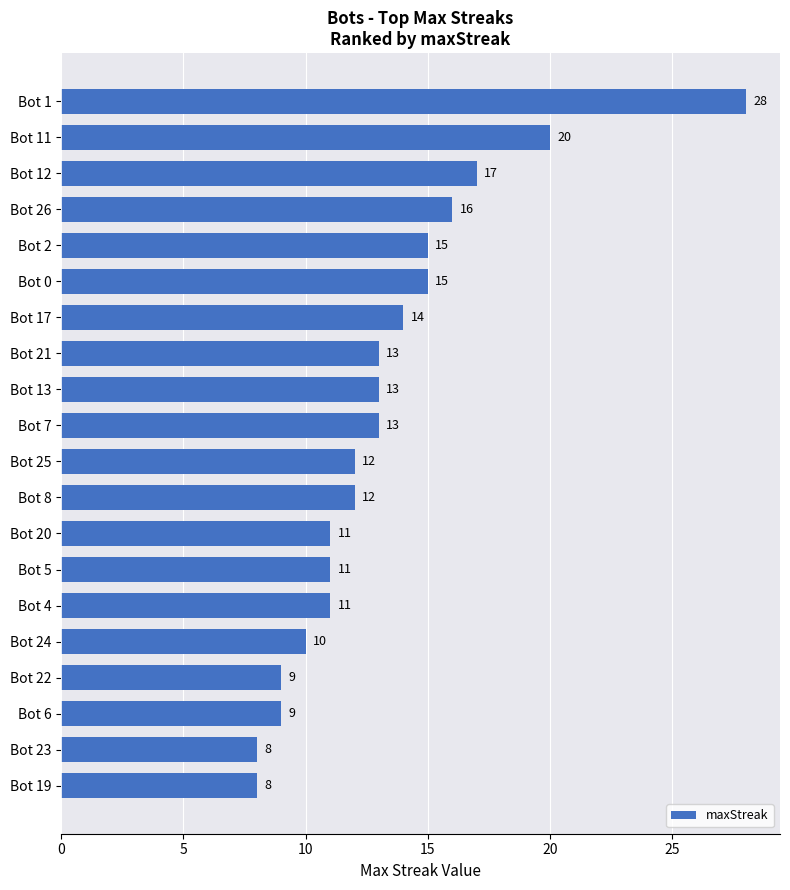

How many values are below 13?

10